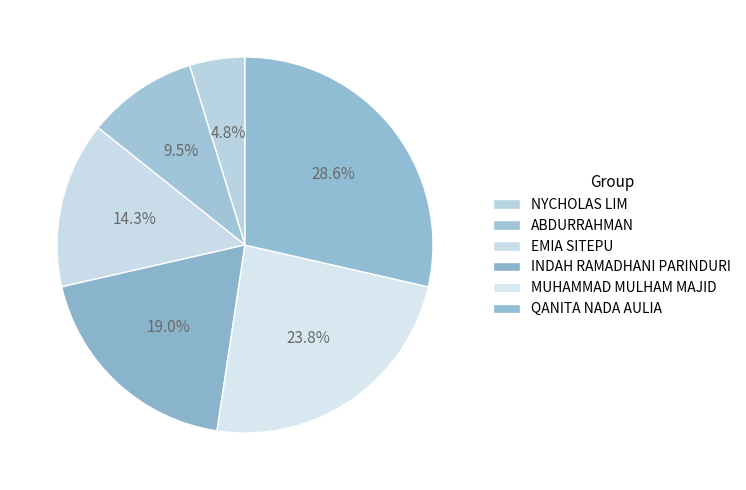

What percentage do ABDURRAHMAN and MUHAMMAD MULHAM MAJID together represent?

33.3%